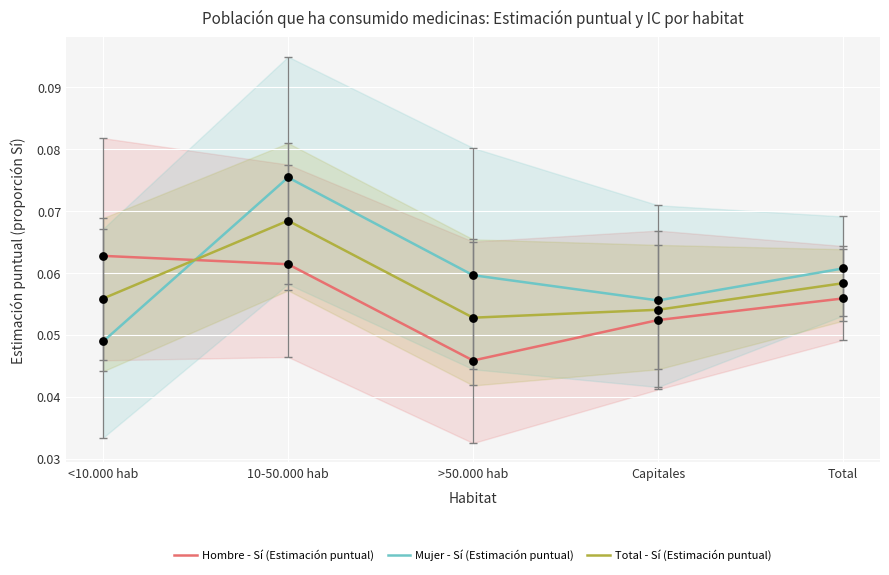

At which category is the sum across all series the highest?

10-50.000 hab